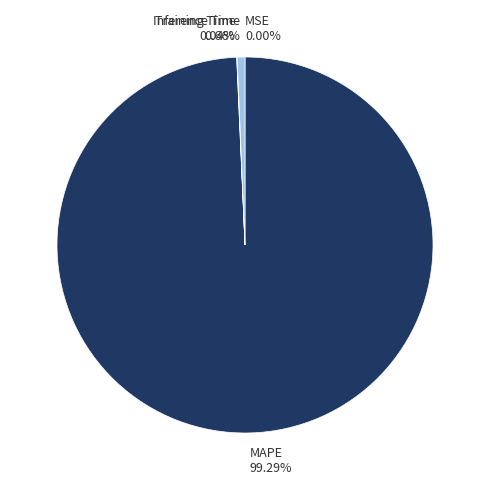

Which category has the biggest portion of the pie?

MAPE